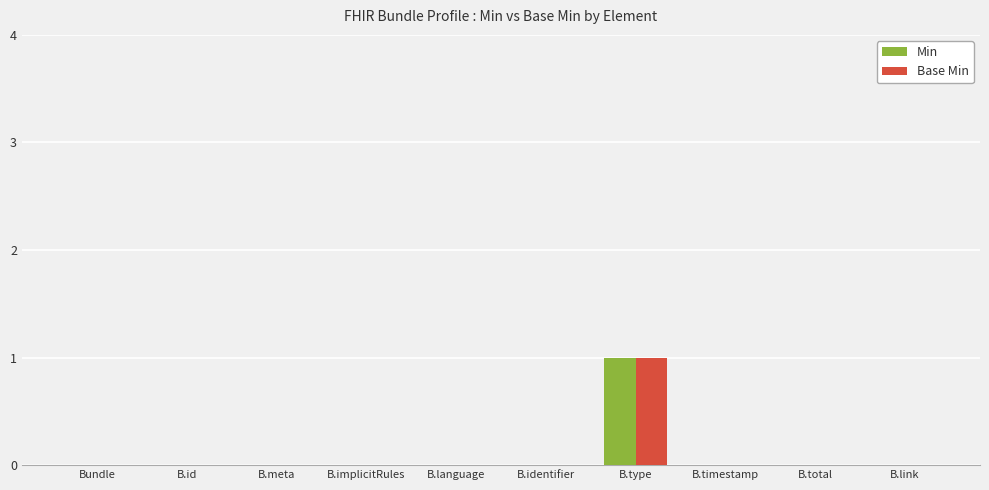

The value of Base Min at B.implicitRules is -1. True or false?

False